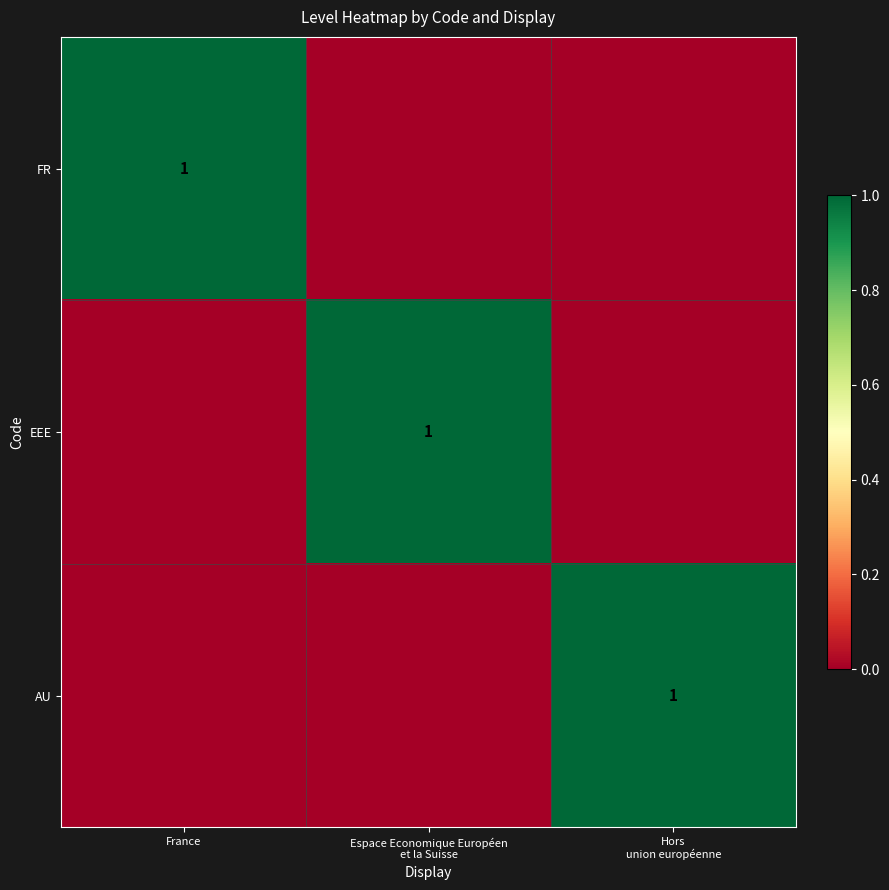

True or false: EEE has a value of 0 at Hors union européenne.

False